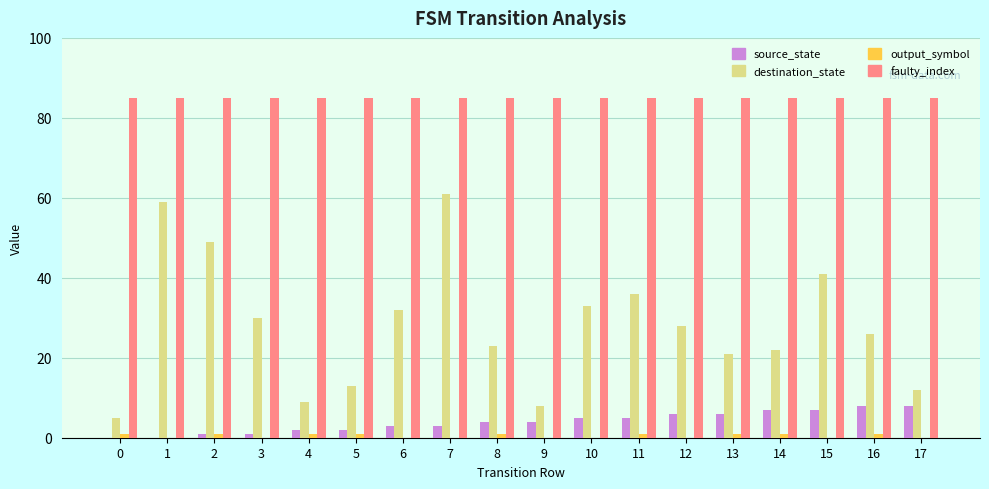

Reading right to left, list all the values displayed in this chart.

source_state: 8	8	7	7	6	6	5	5	4	4	3	3	2	2	1	1	0	0
destination_state: 12	26	41	22	21	28	36	33	8	23	61	32	13	9	30	49	59	5
output_symbol: 0	1	0	1	1	0	1	0	0	1	0	0	1	1	0	1	0	1
faulty_index: 85	85	85	85	85	85	85	85	85	85	85	85	85	85	85	85	85	85